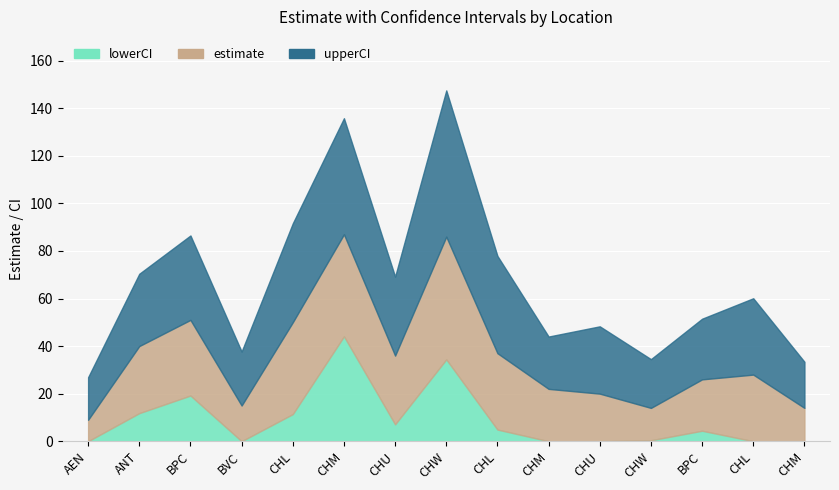

True or false: lowerCI and estimate cross at least once.

False